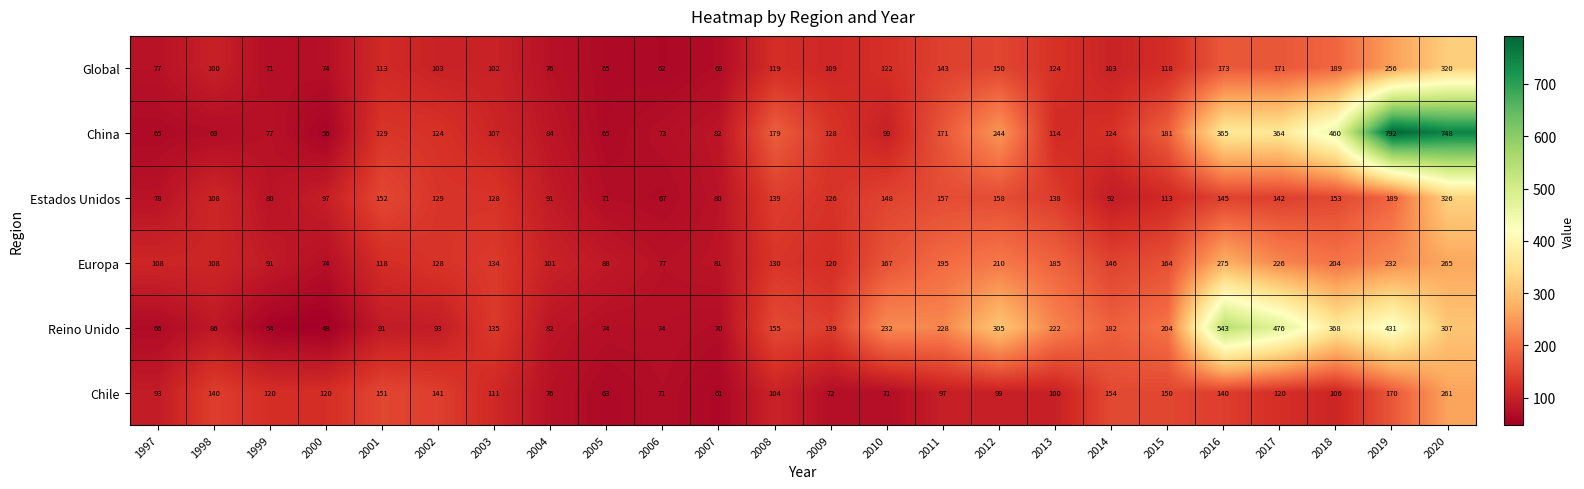

List the series in order of their peak value, lowest first.

Chile, Europa, Global, Estados Unidos, Reino Unido, China